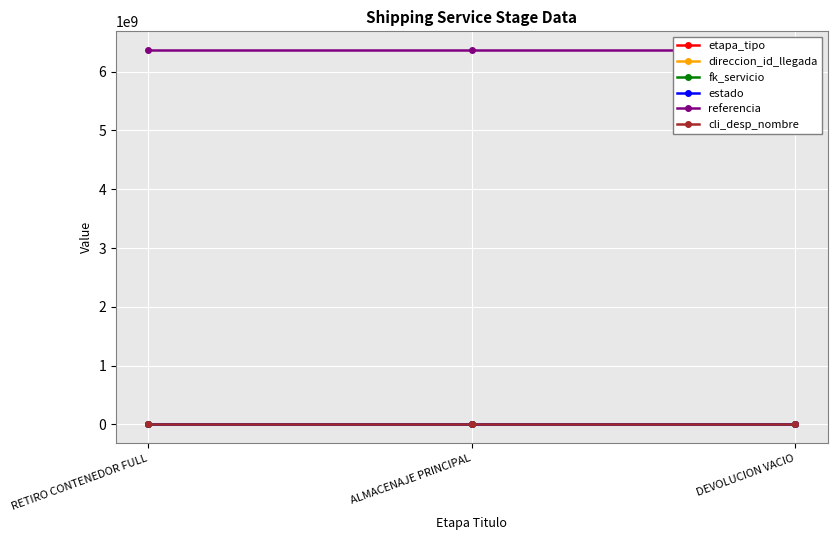

Reading left to right, extract all data points from this chart.

etapa_tipo: RETIRO CONTENEDOR FULL=1	ALMACENAJE PRINCIPAL=2	DEVOLUCION VACIO=3
direccion_id_llegada: RETIRO CONTENEDOR FULL=0	ALMACENAJE PRINCIPAL=0	DEVOLUCION VACIO=0
fk_servicio: RETIRO CONTENEDOR FULL=89001	ALMACENAJE PRINCIPAL=89001	DEVOLUCION VACIO=89001
estado: RETIRO CONTENEDOR FULL=1	ALMACENAJE PRINCIPAL=1	DEVOLUCION VACIO=1
referencia: RETIRO CONTENEDOR FULL=6367844760	ALMACENAJE PRINCIPAL=6367844760	DEVOLUCION VACIO=6367844760
cli_desp_nombre: RETIRO CONTENEDOR FULL=1766	ALMACENAJE PRINCIPAL=1766	DEVOLUCION VACIO=1766